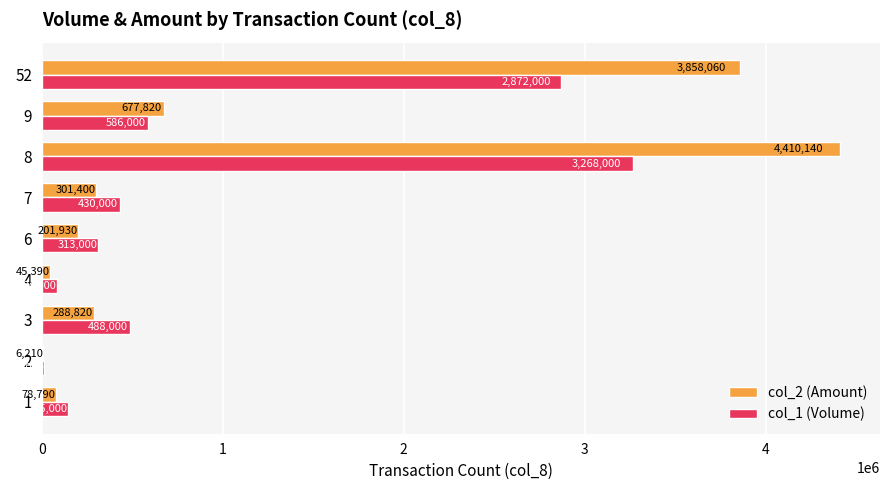

At which label is col_2 (Amount) closest to 2208175?

9